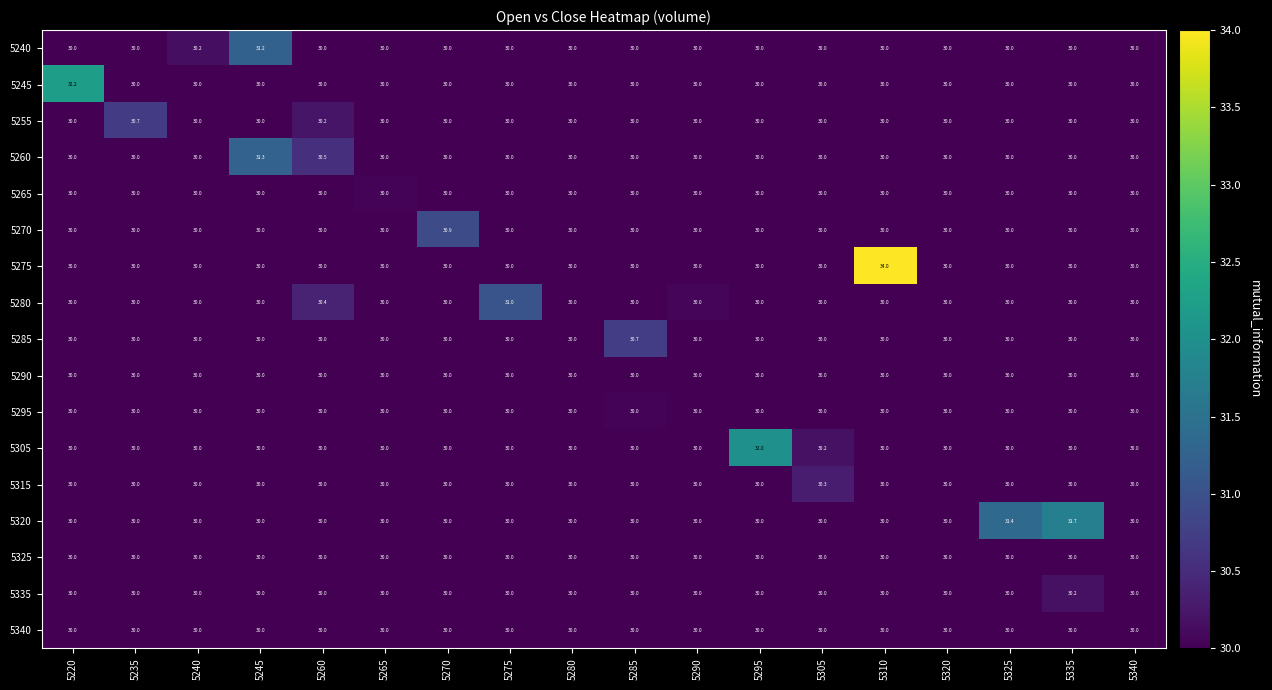

Read the 5240 value at 5295.

30.0